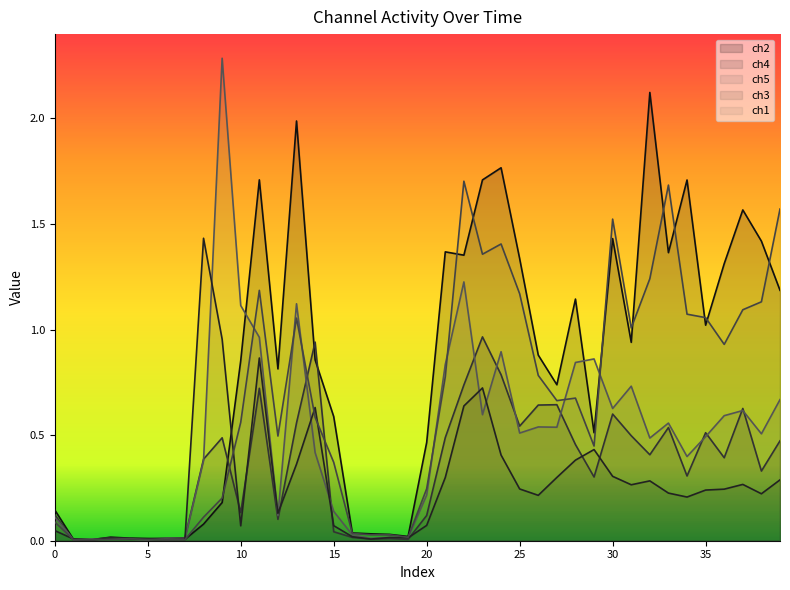

The value of ch1 at 29 is 0.4. True or false?

True